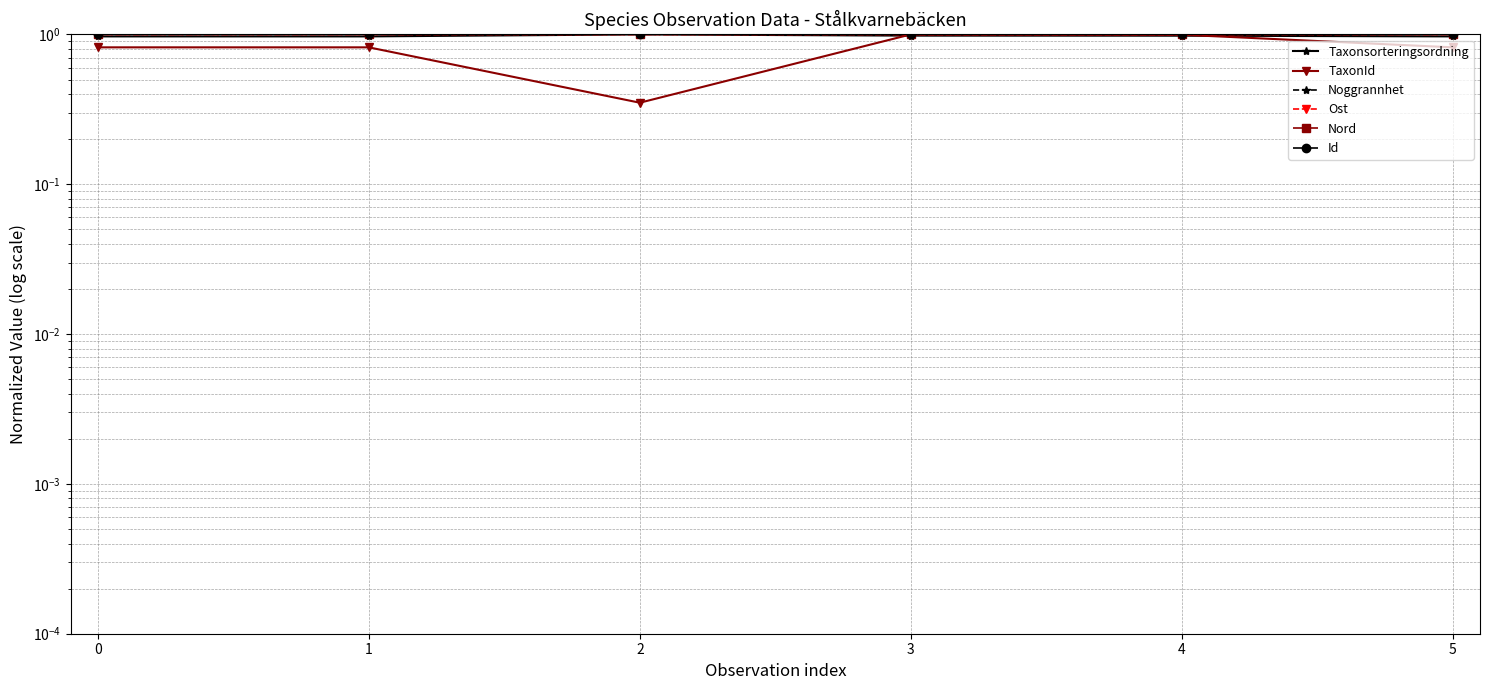

At how many categories does at least one series exceed 0?

6